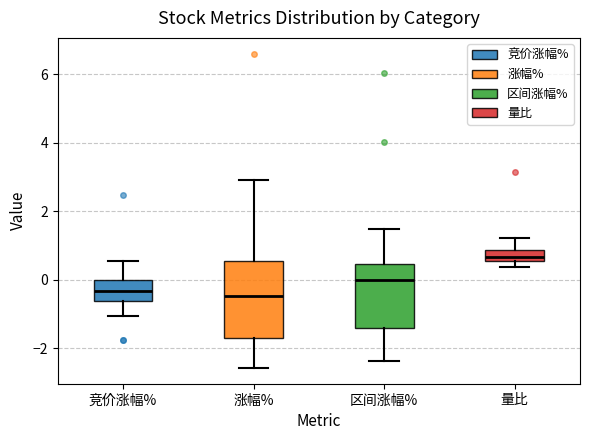

Where is the lower edge of the box for 量比 on the y-axis? The values are not printed on the chart, so give them approximately, as read against the axis.

0.6